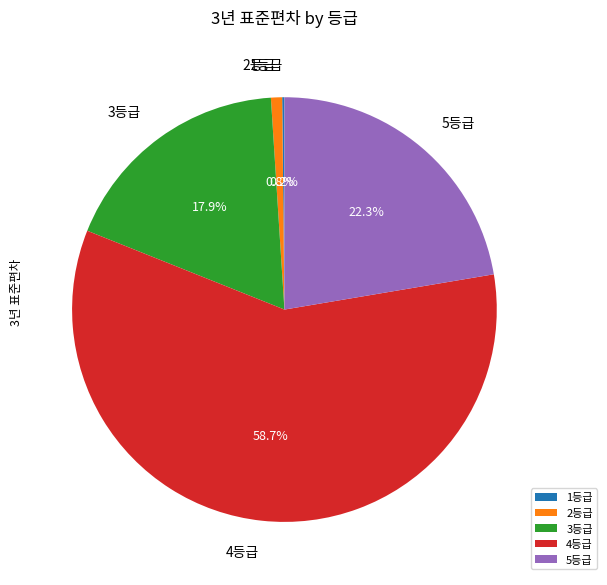

To the nearest percent, what portion does 4등급 represent?

59%